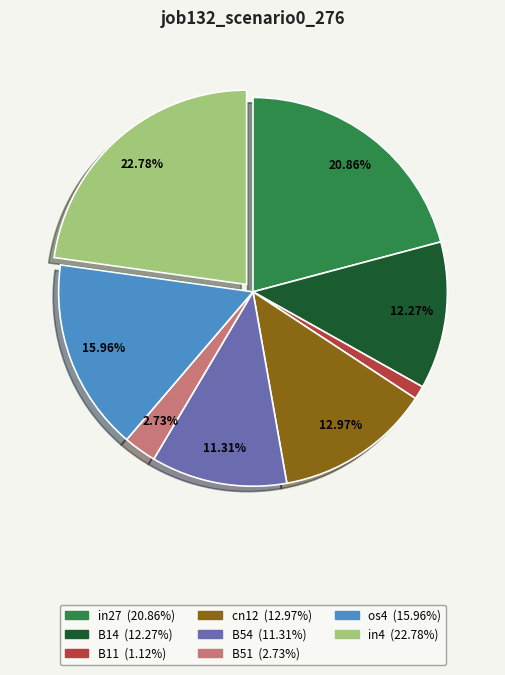

Is it true that in27 is 21% of the pie?

True